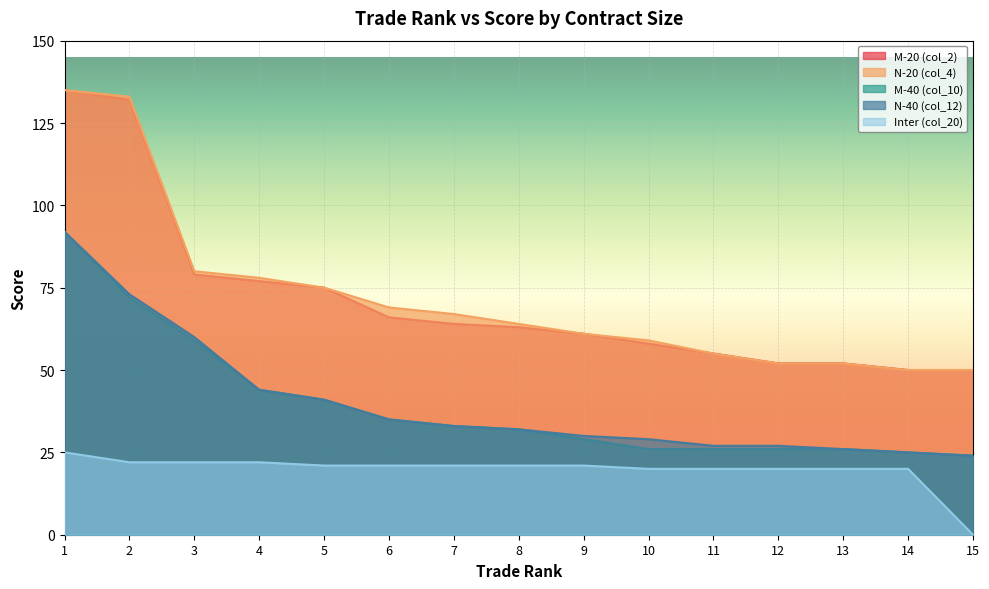

What is the lowest value of the M-40 (col_10) series?

24